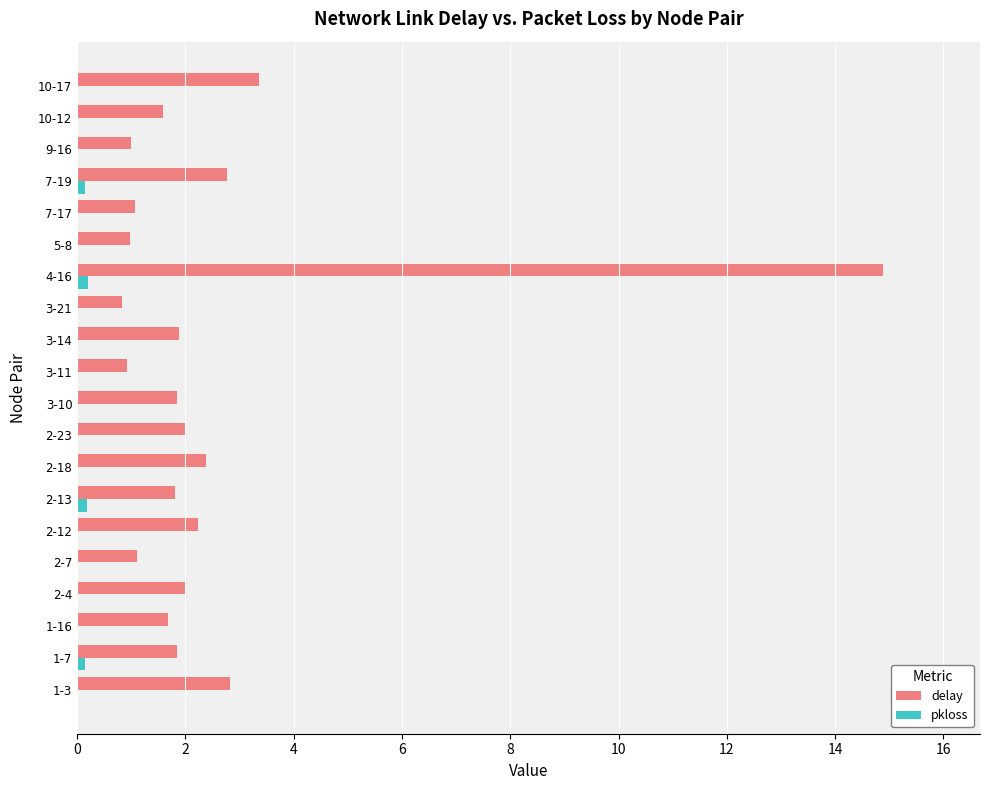

Is it true that pkloss equals 0.0 at 10-17?

True